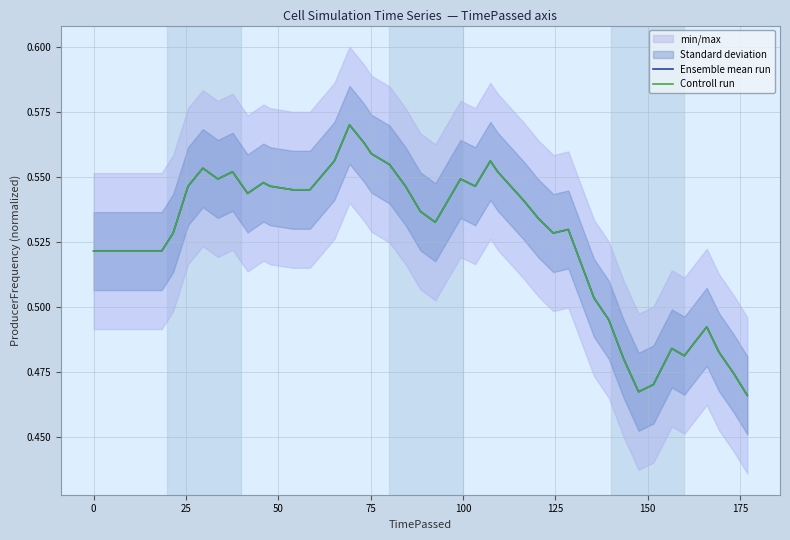

How many times do Ensemble mean run and Controll run cross each other?

13